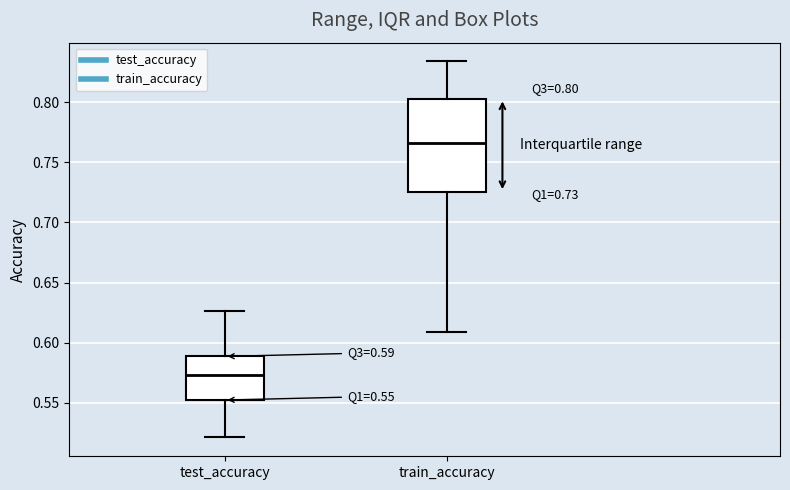

Which box has the lowest median line?

test_accuracy